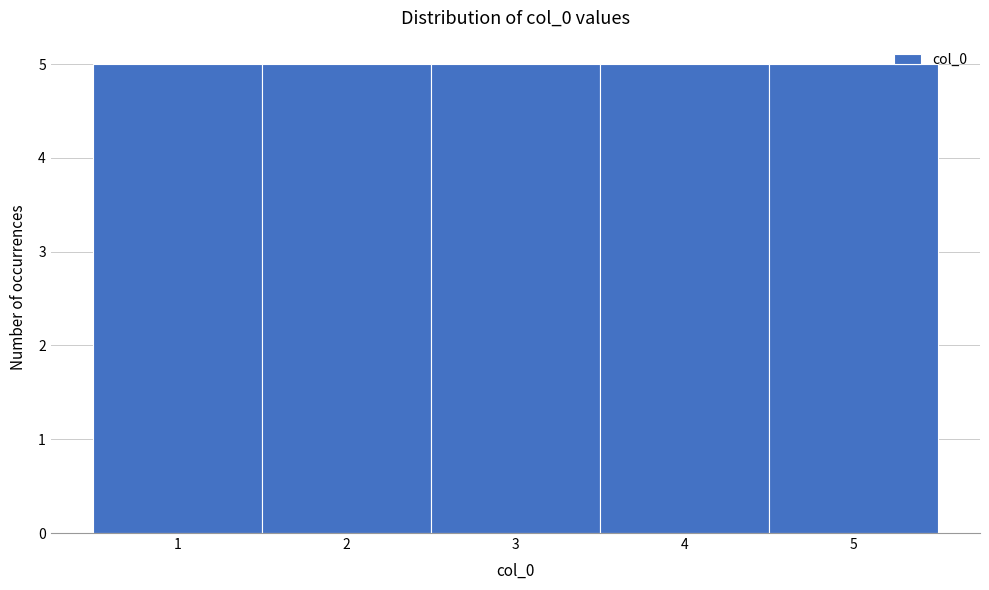

How tall is the bar that spans 1.5 to 2.5 on the x-axis? The values are not printed on the chart, so give them approximately, as read against the axis.

5